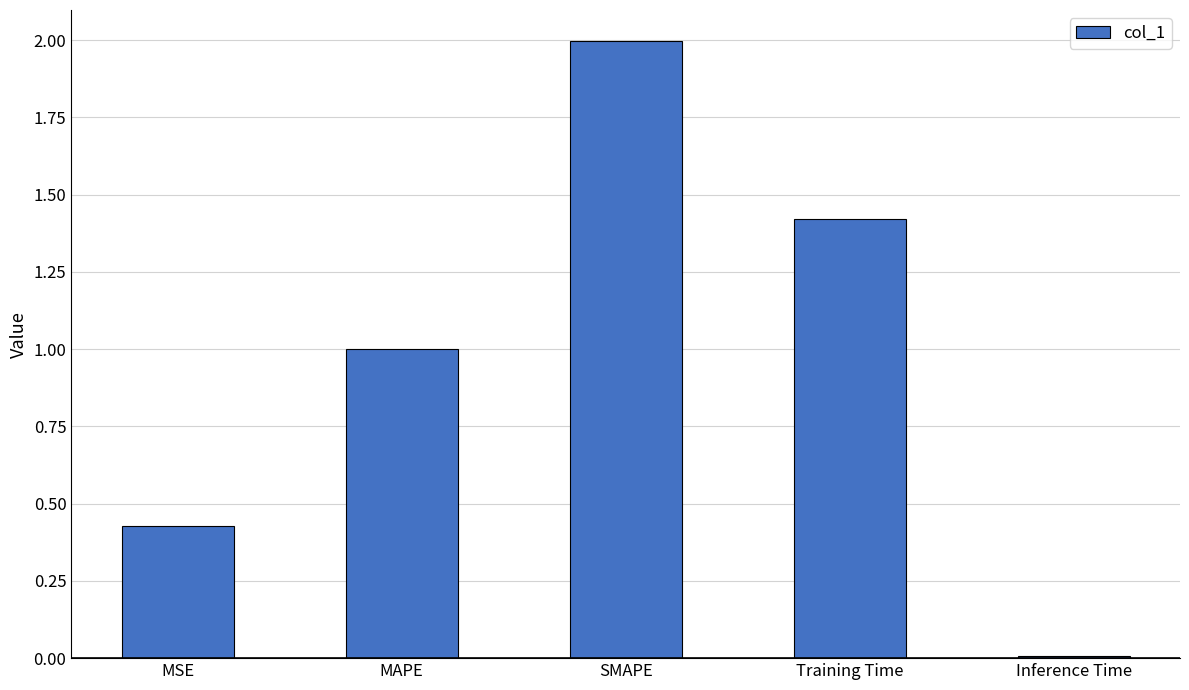

What position from the right is MAPE?

4